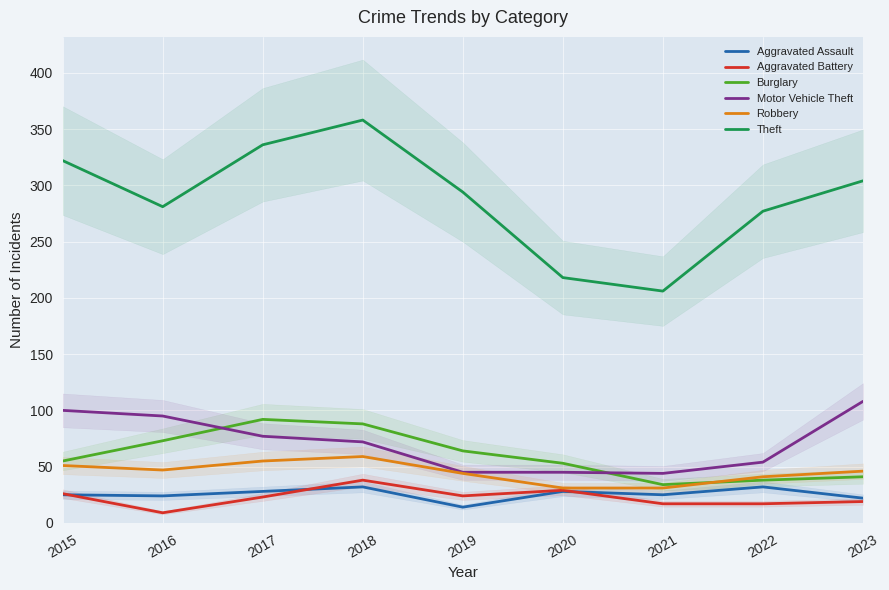

Which series has the widest spread of values?

Theft